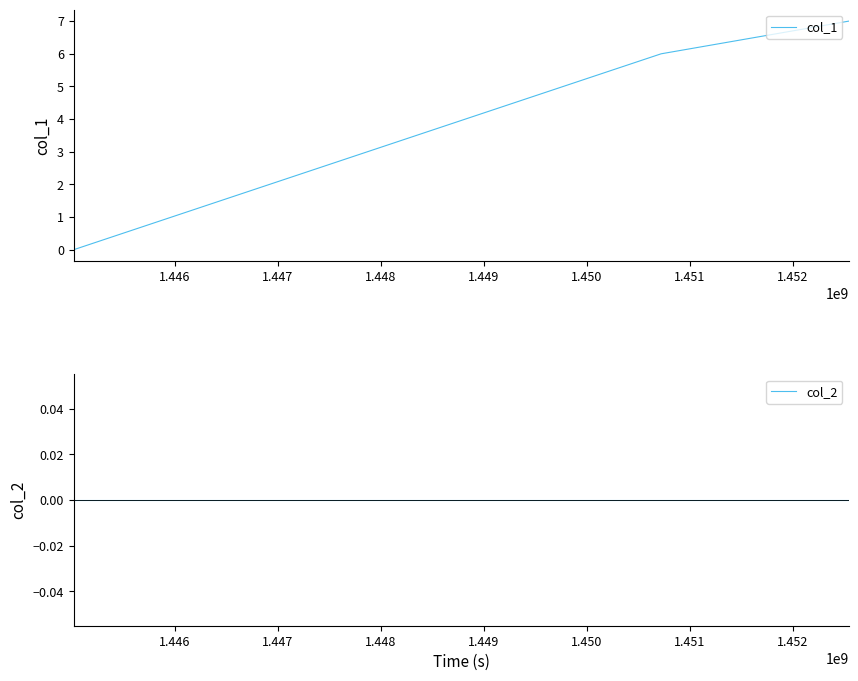

What is the highest value of the col_1 series?

7